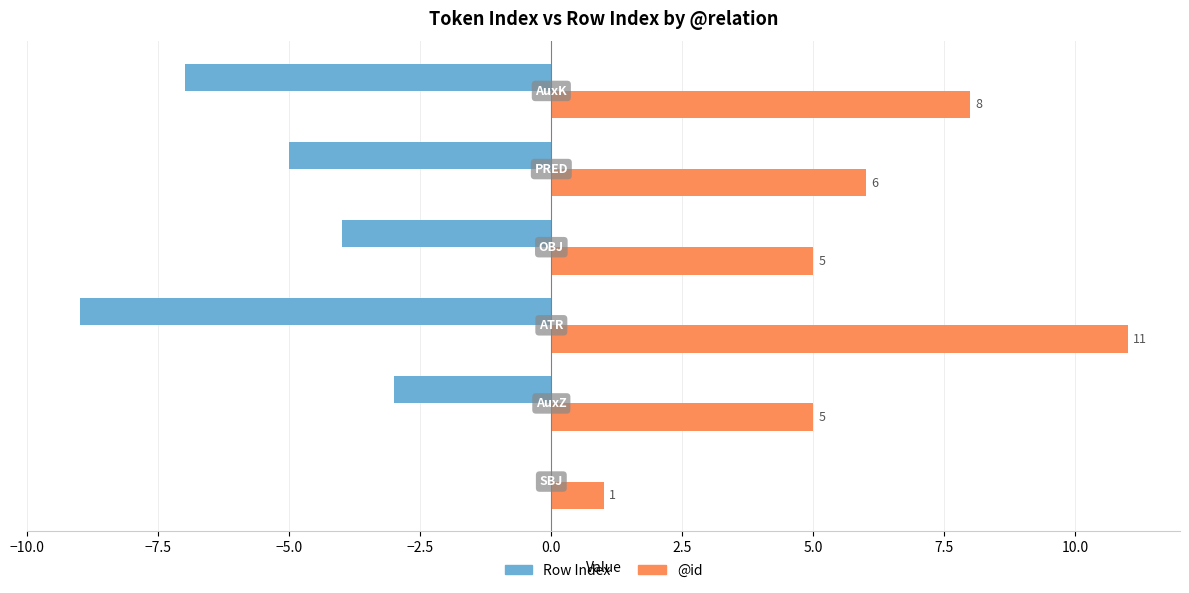

Which series has the largest total across all categories?

@id